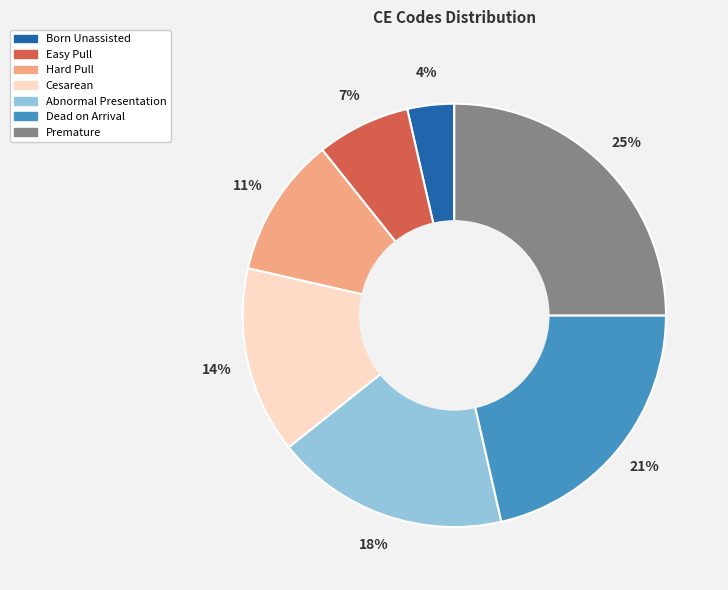

Which has a higher value, Premature or Cesarean?

Premature